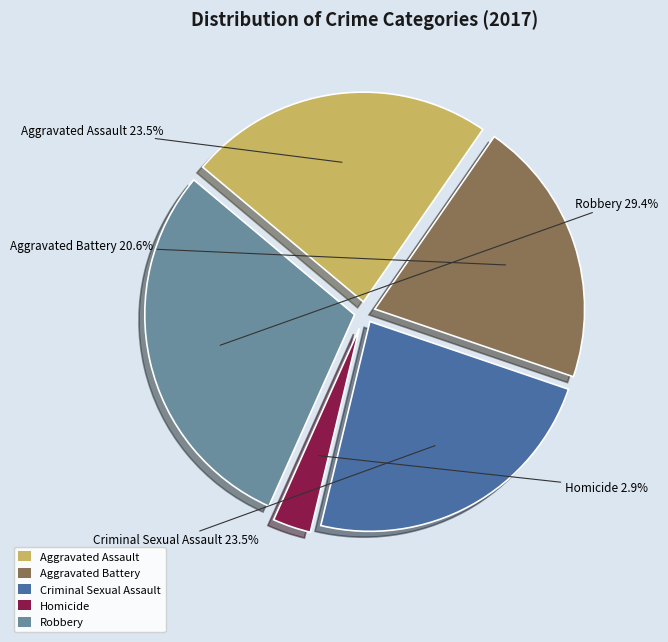

What is the smallest slice in the pie chart?

Homicide